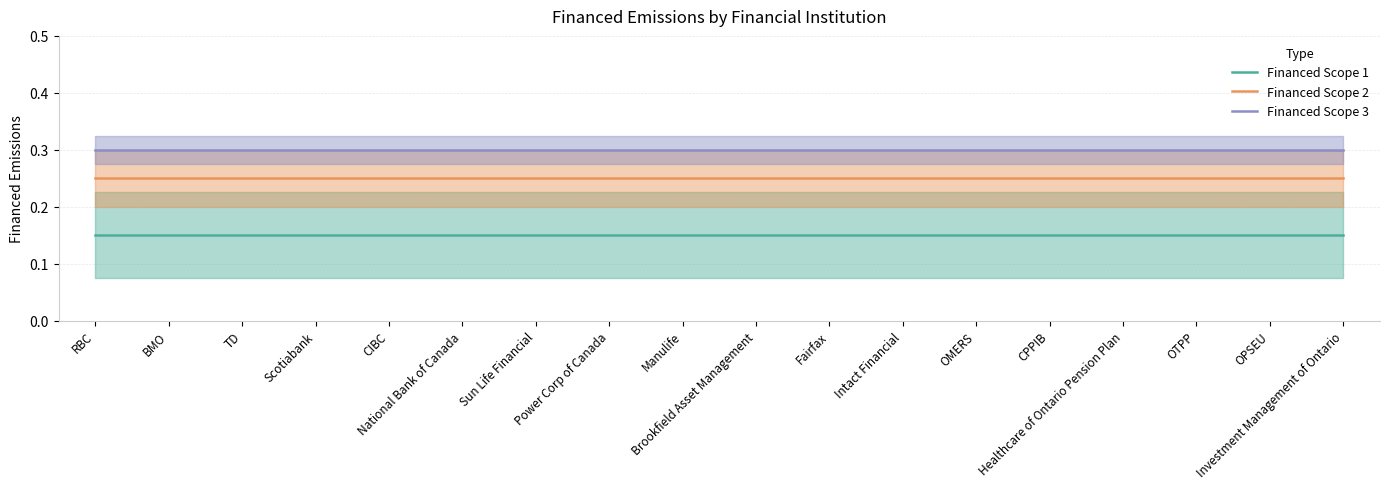

How many lines are shown in the chart?

3